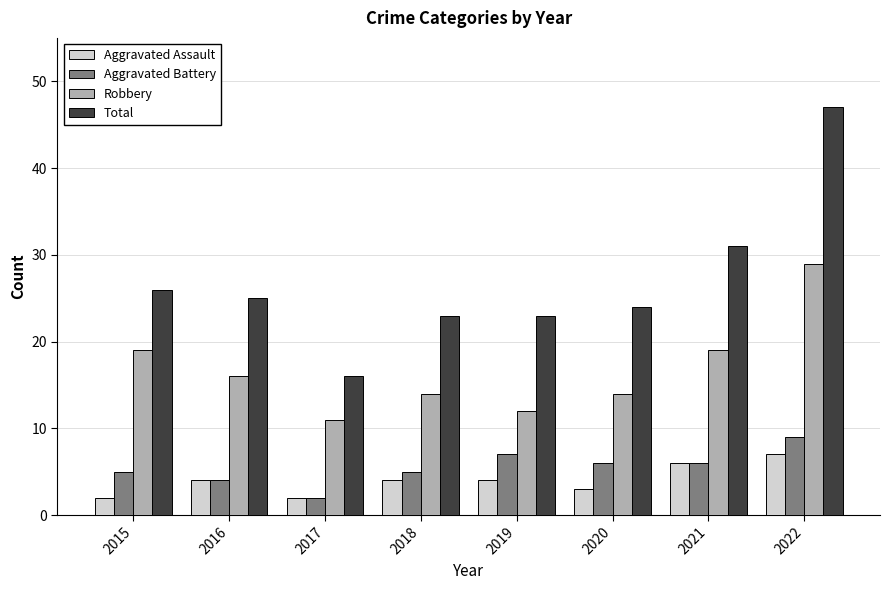

At how many categories does at least one series exceed 13?

8